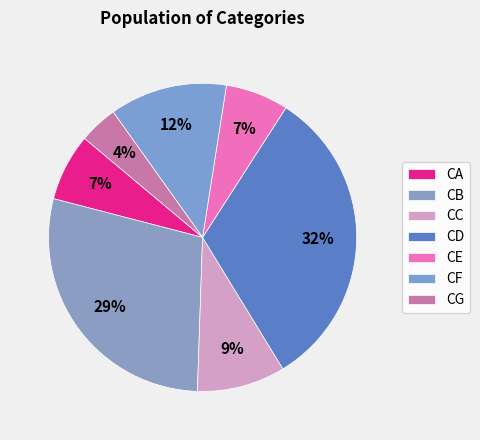

To the nearest percent, what percentage of the pie is CD?

32%